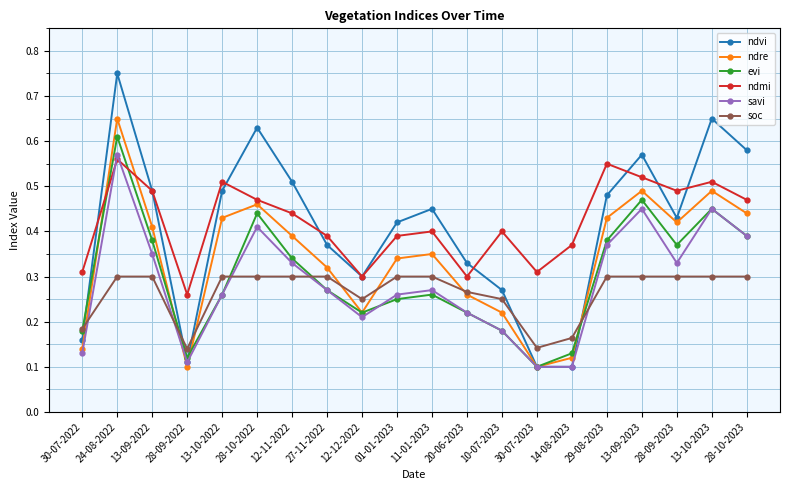

True or false: savi has more than 2 interior local peaks.

True